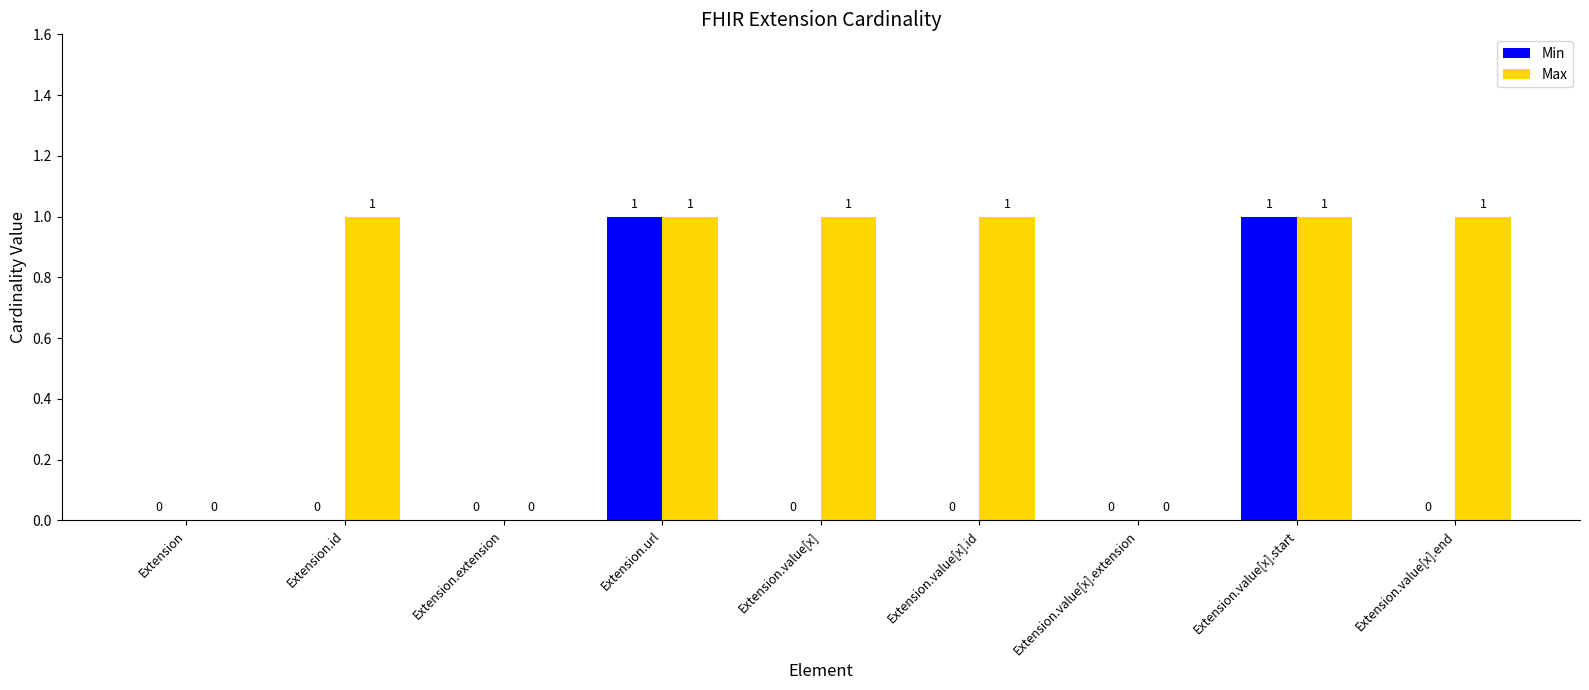

How many Max values are between 0 and 1?

9